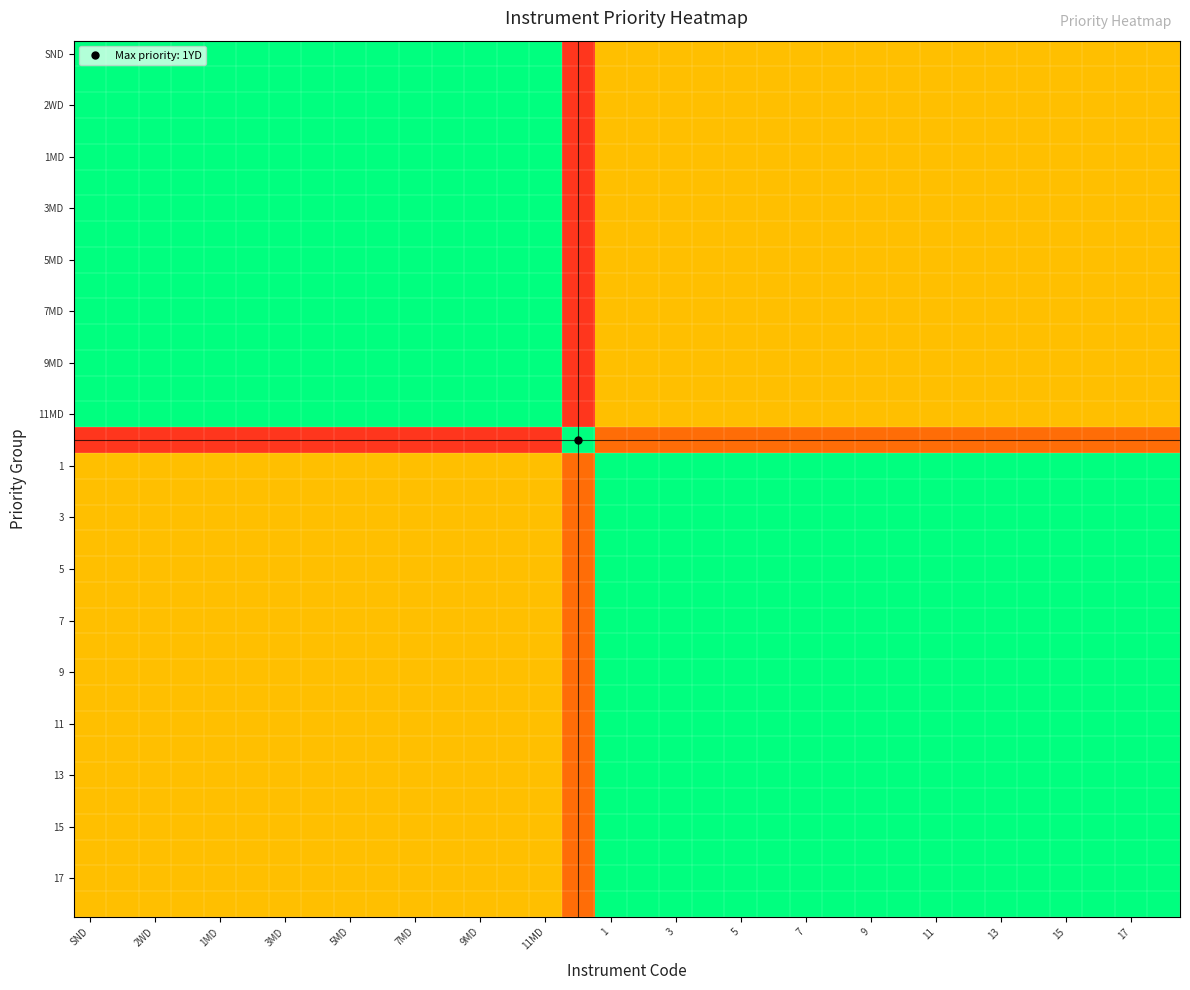

At which category is the sum across all series the highest?

1